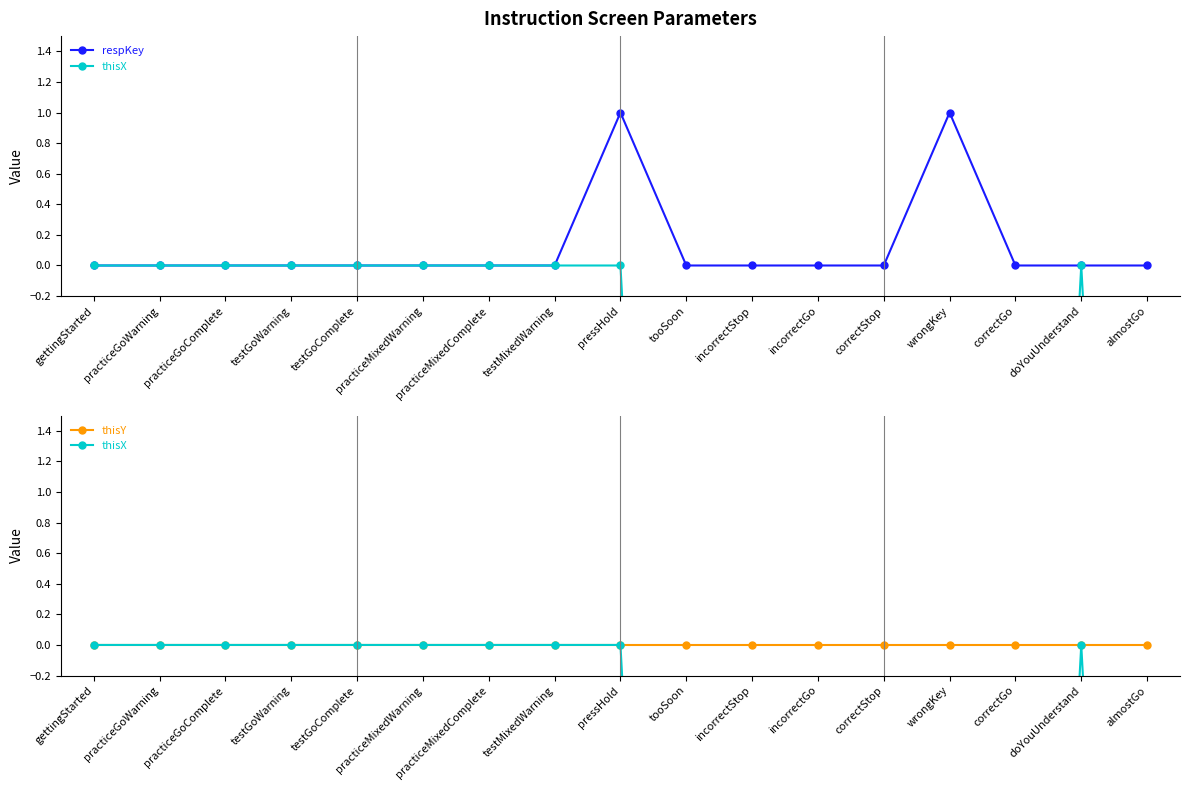

What are all the series names shown in the legend?

respKey, thisX, thisY